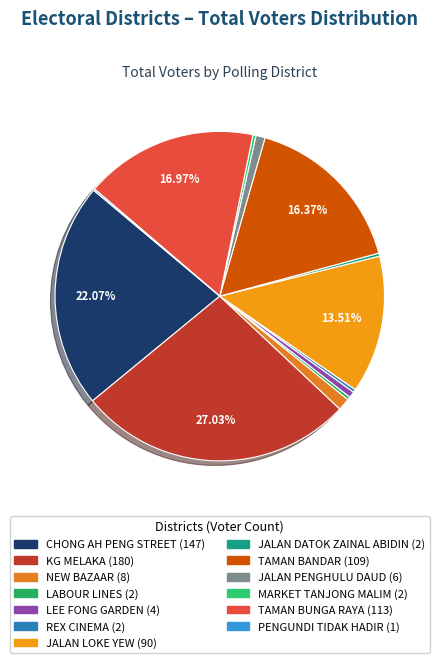

Do JALAN DATOK ZAINAL ABIDIN and MARKET TANJONG MALIM together represent more than half of the pie?

No